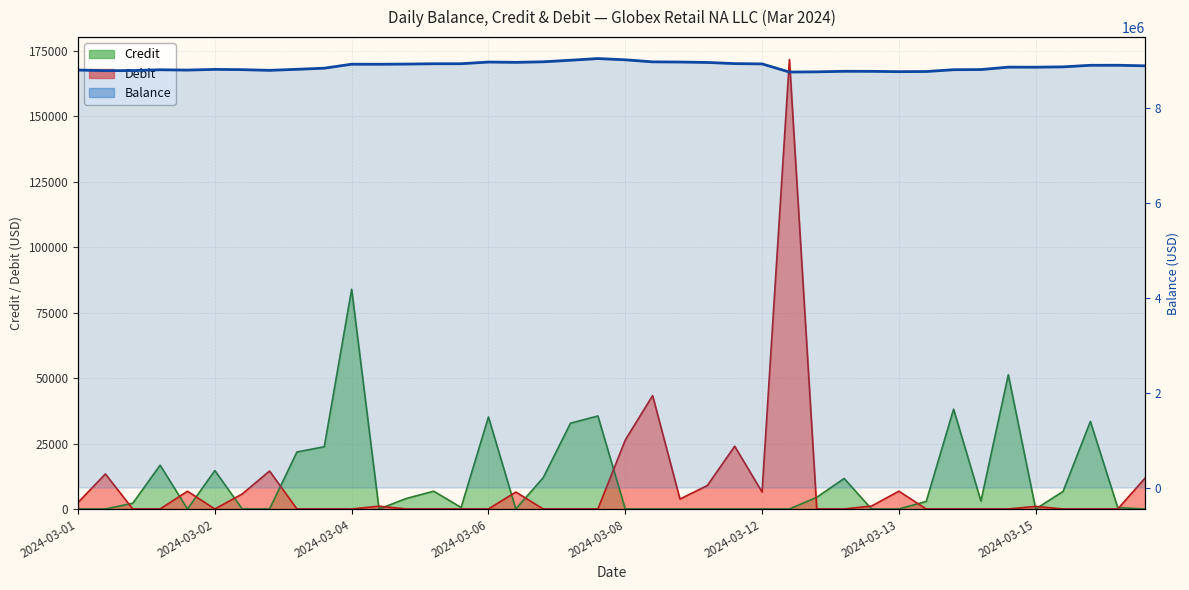

Which series has the largest total across all categories?

Balance